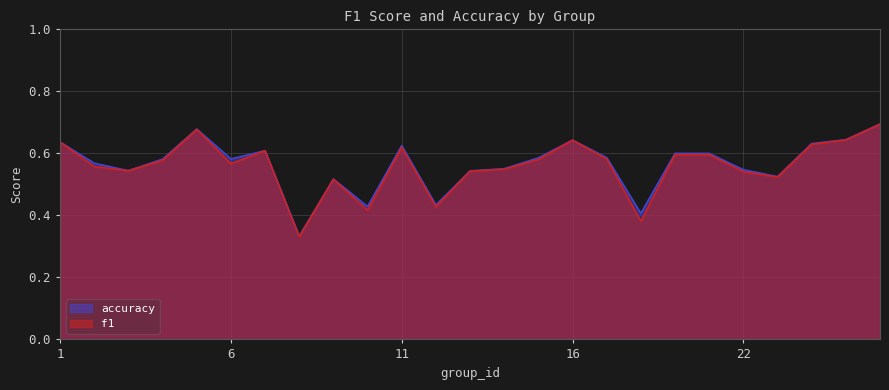

Rank the series by their average value, from highest to lowest.

accuracy, f1